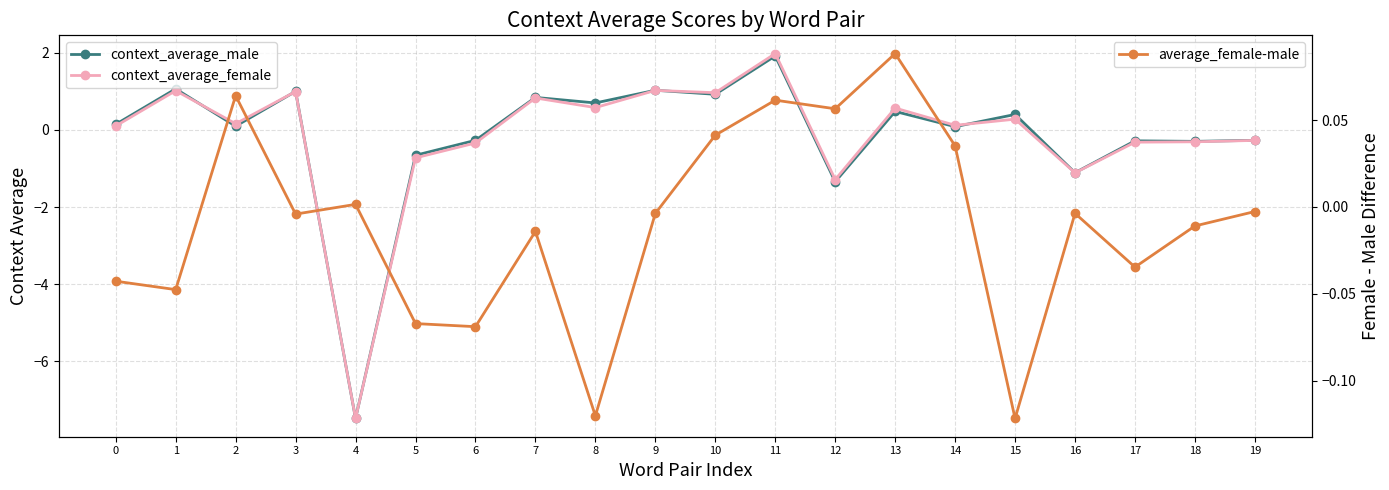

What is the approximate value of context_average_female at 16?

-1.1